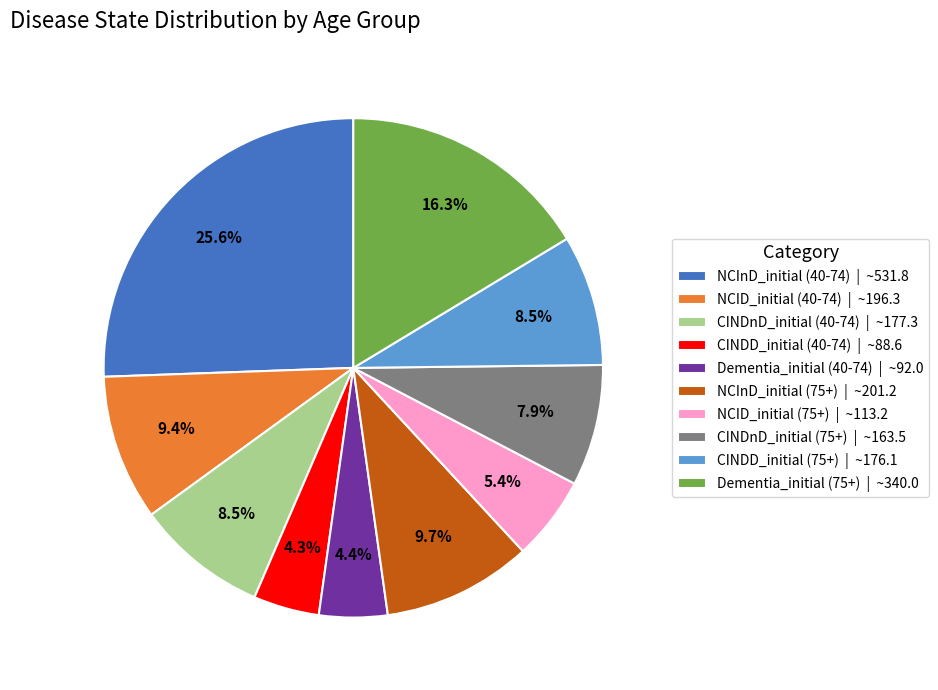

What is the ratio of the value at CINDnD_initial (40-74) to the value at NCID_initial (75+)?

1.6